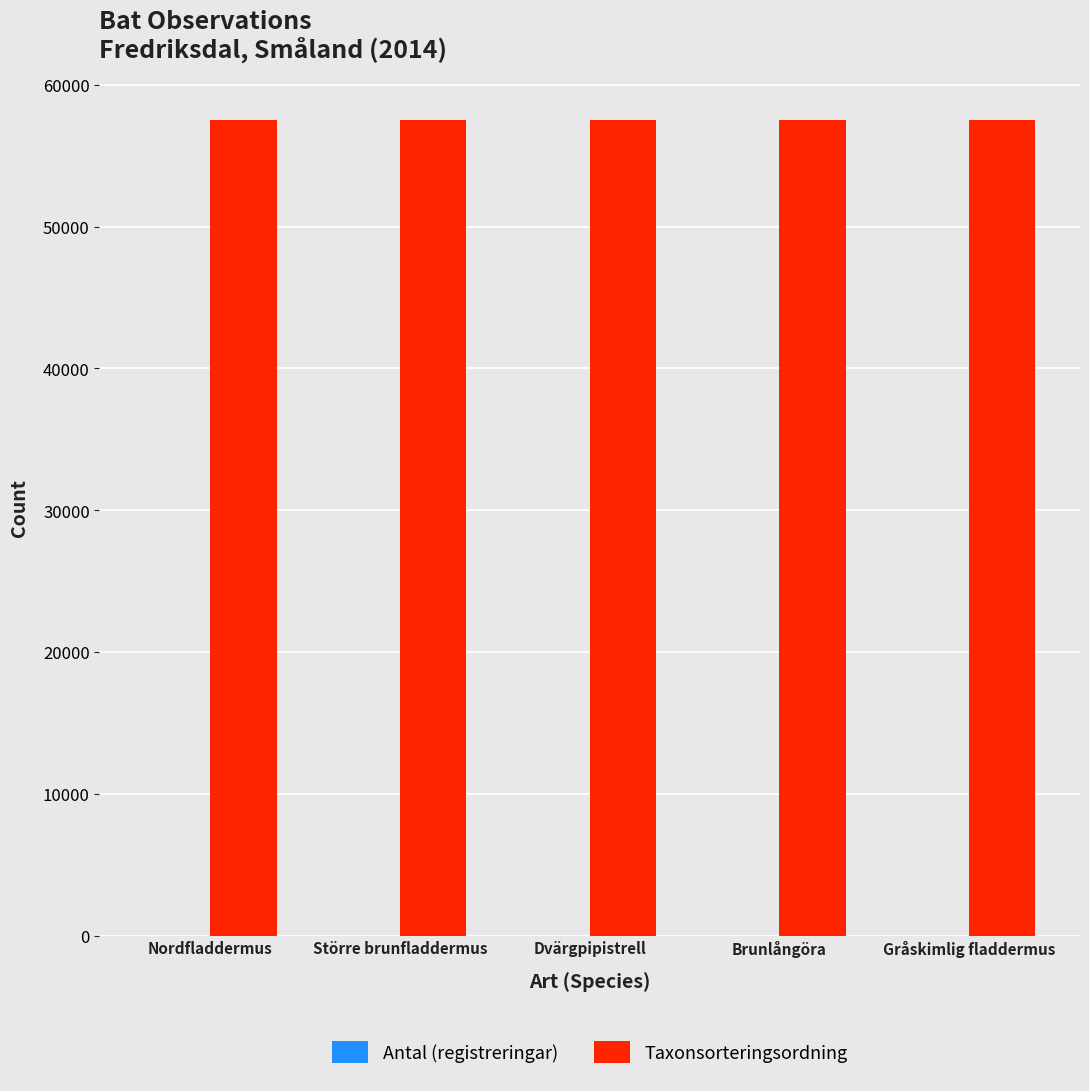

How many categories are shown in the chart?

5